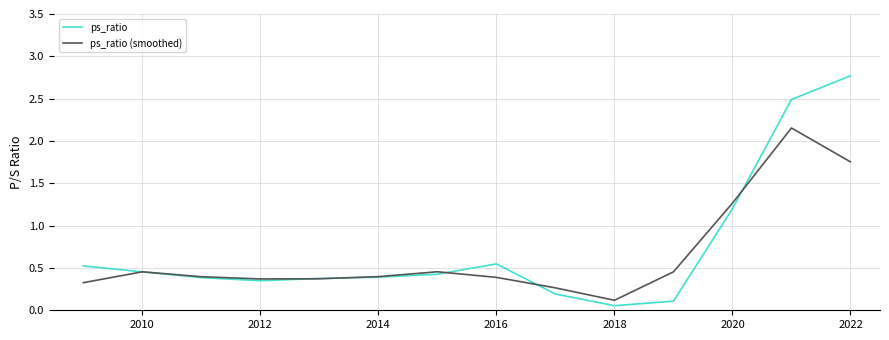

What is the greatest value displayed?

2.8